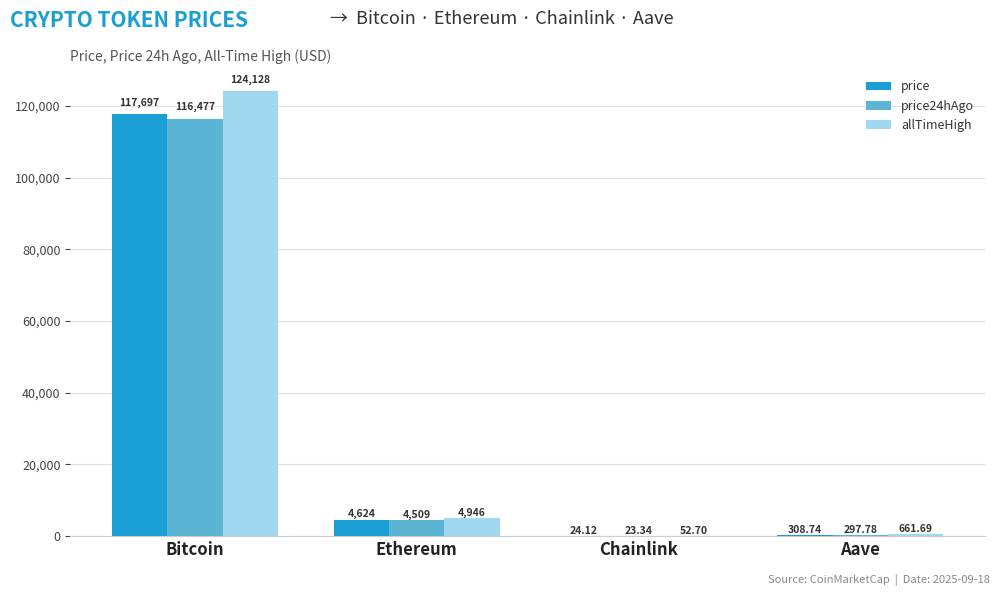

What is the total value across all series at Bitcoin?

358302.0